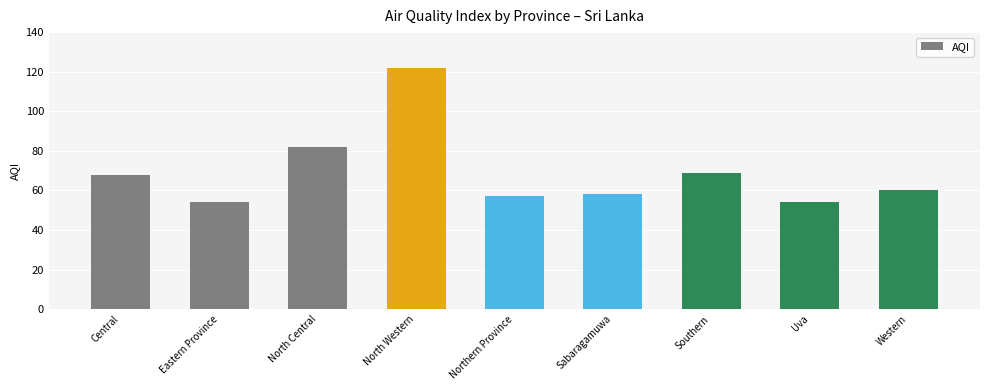

What is the ratio of the value at Sabaragamuwa to the value at North Central?

0.7